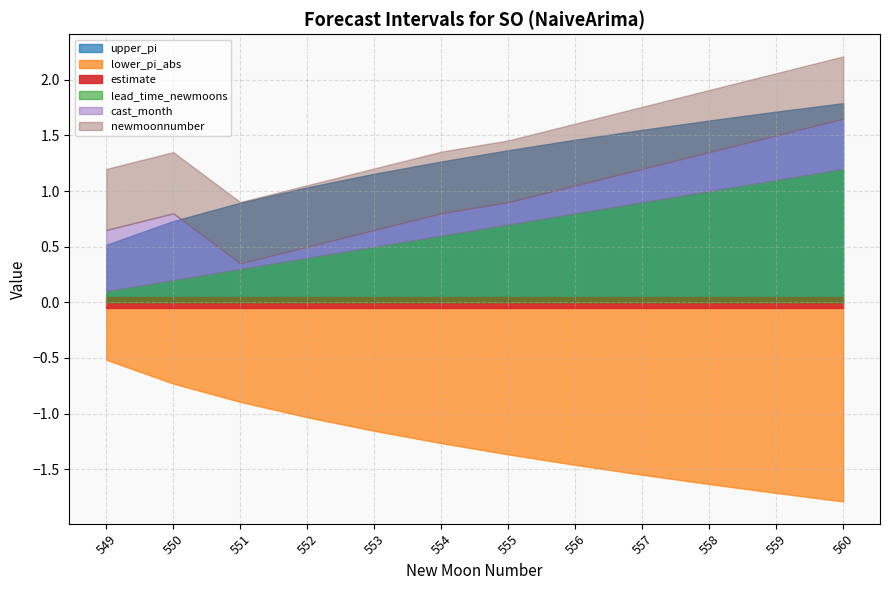

Between 559 and 549, which is larger?

559